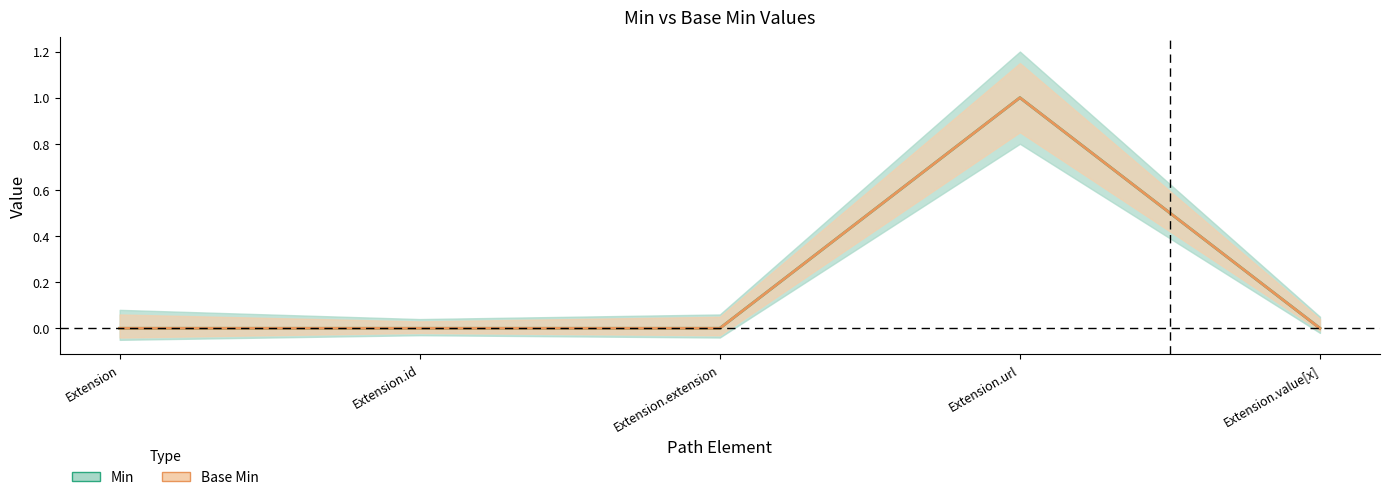

Reading left to right, extract all data points from this chart.

Min: Extension=0	Extension.id=0	Extension.extension=0	Extension.url=1	Extension.value[x]=0
Base Min: Extension=0	Extension.id=0	Extension.extension=0	Extension.url=1	Extension.value[x]=0